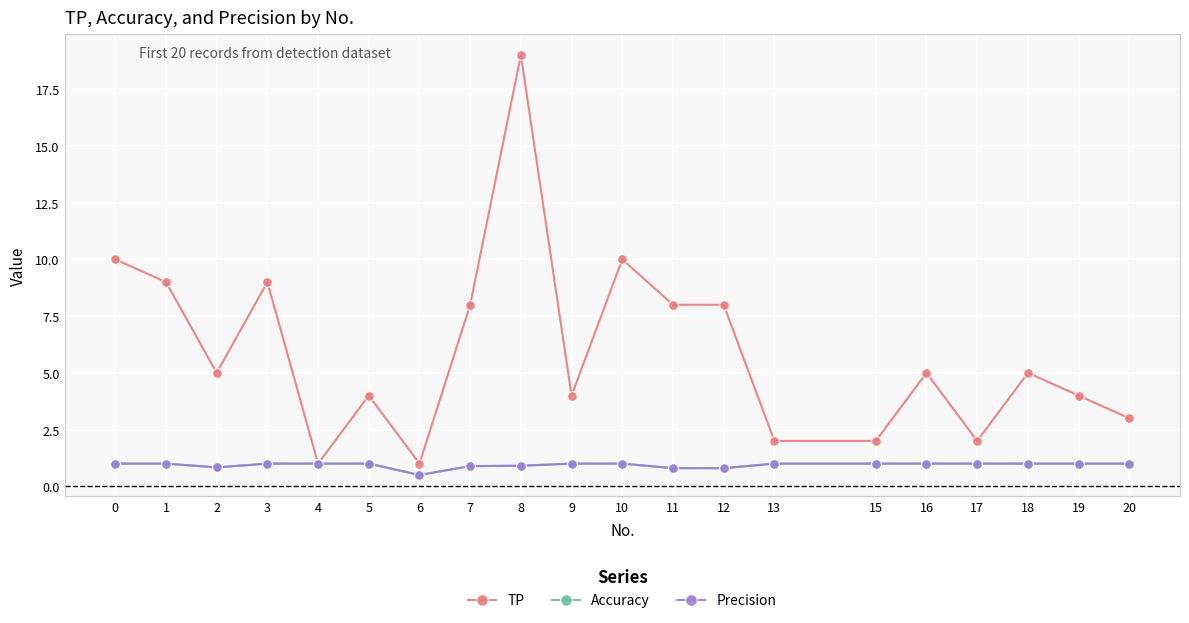

What is the value of the Precision point at the 3rd from the left?

0.8